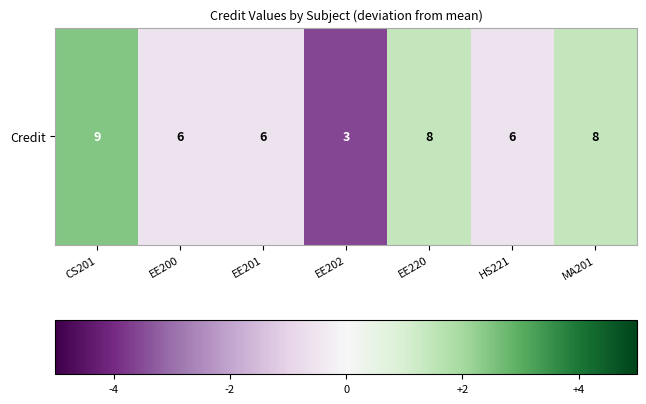

Is it true that the value at EE201 is -0.6?

True